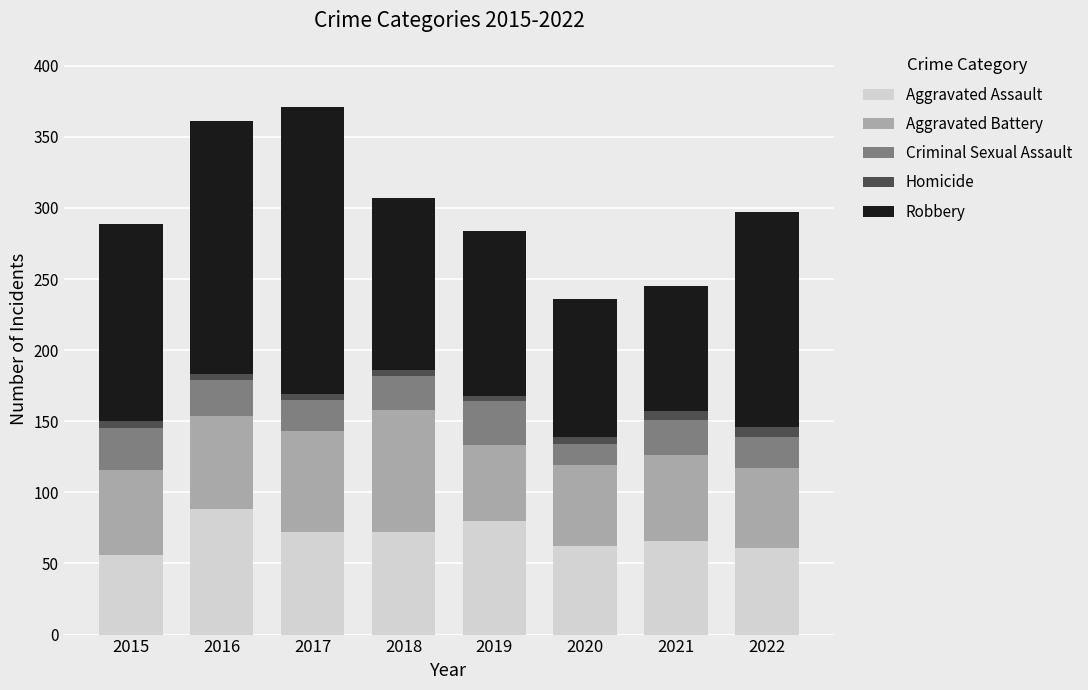

What is the sum of all Aggravated Assault values?

557